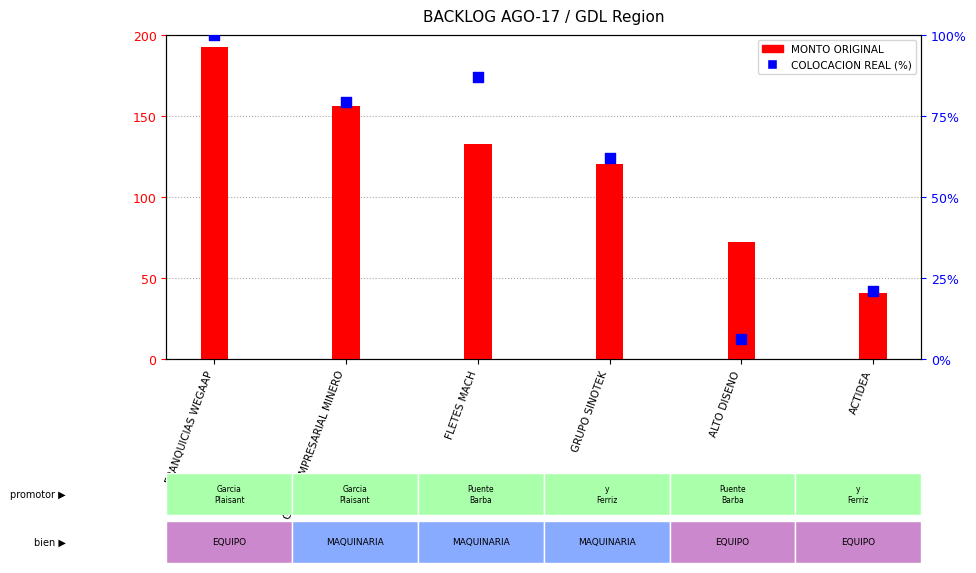

Which series has the largest total across all categories?

MONTO ORIGINAL